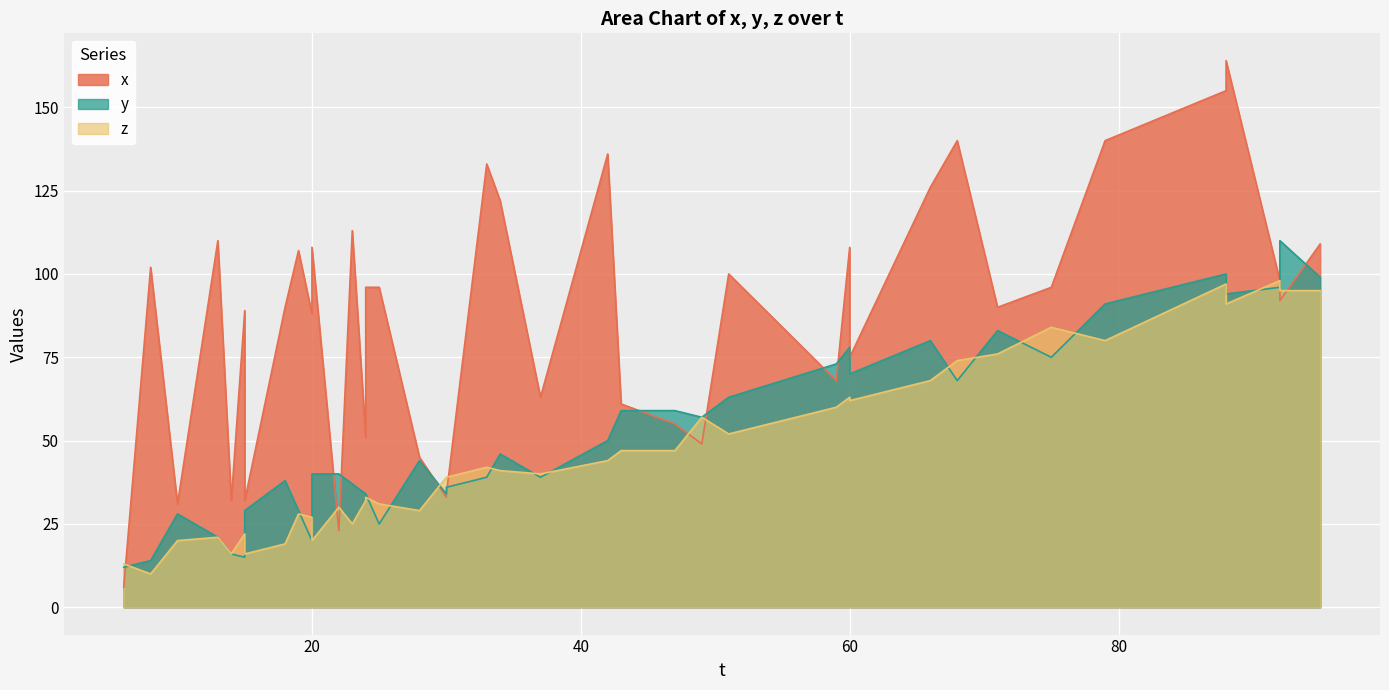

What is the approximate value of y at 59, to the nearest 5?

75